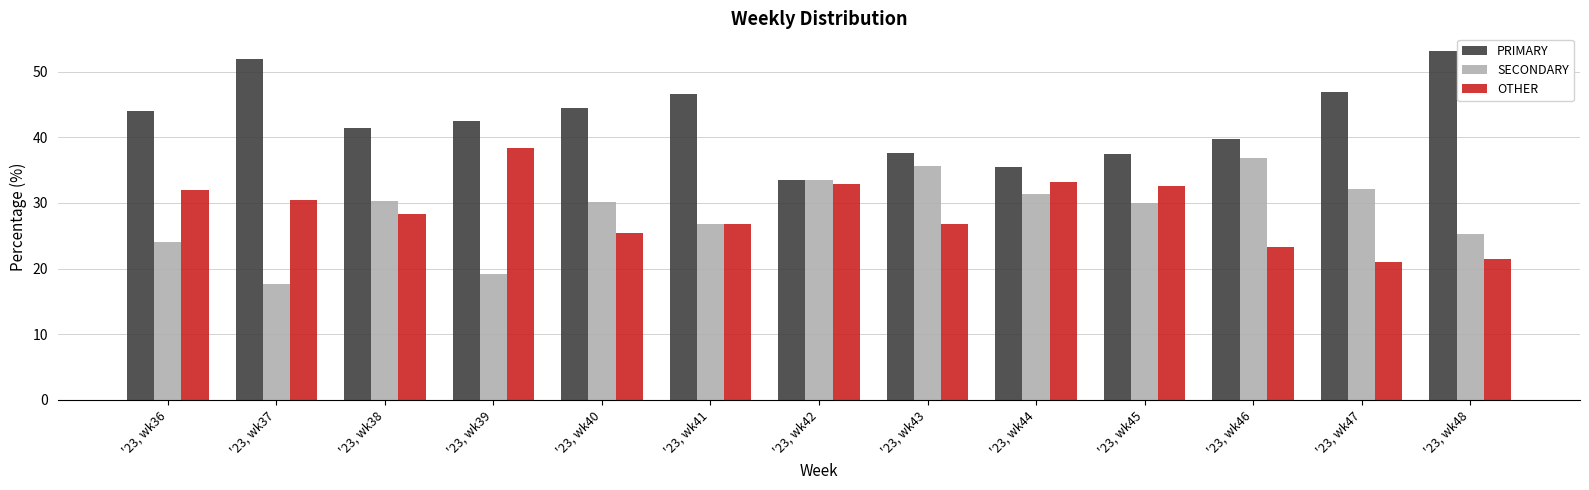

What is the total value across all series at '23, wk41?

100.0